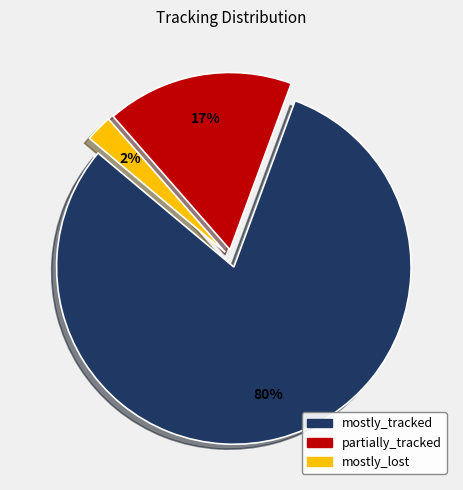

Which category accounts for the majority?

mostly_tracked